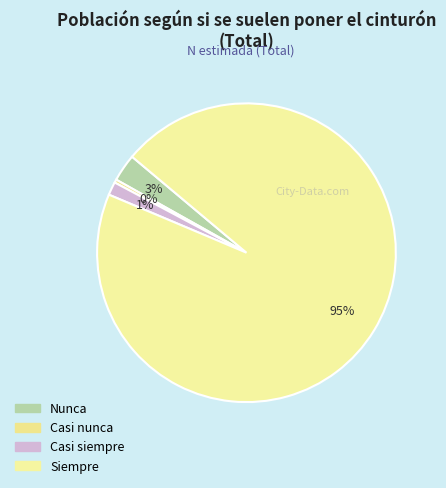

Which has a higher value, Casi siempre or Nunca?

Nunca